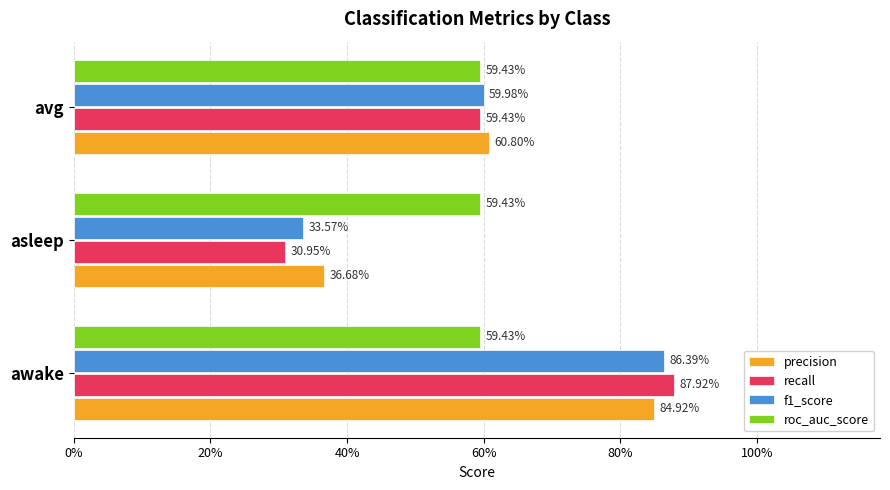

What are all the series names shown in the legend?

precision, recall, f1_score, roc_auc_score